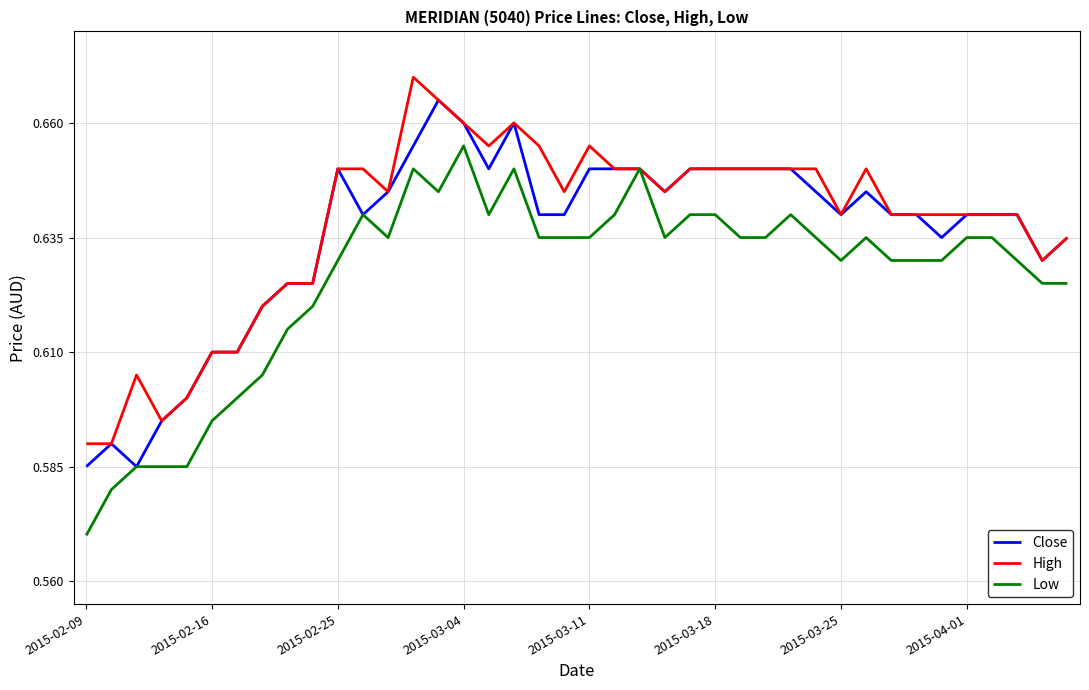

Which series has the largest range (max minus min)?

Low